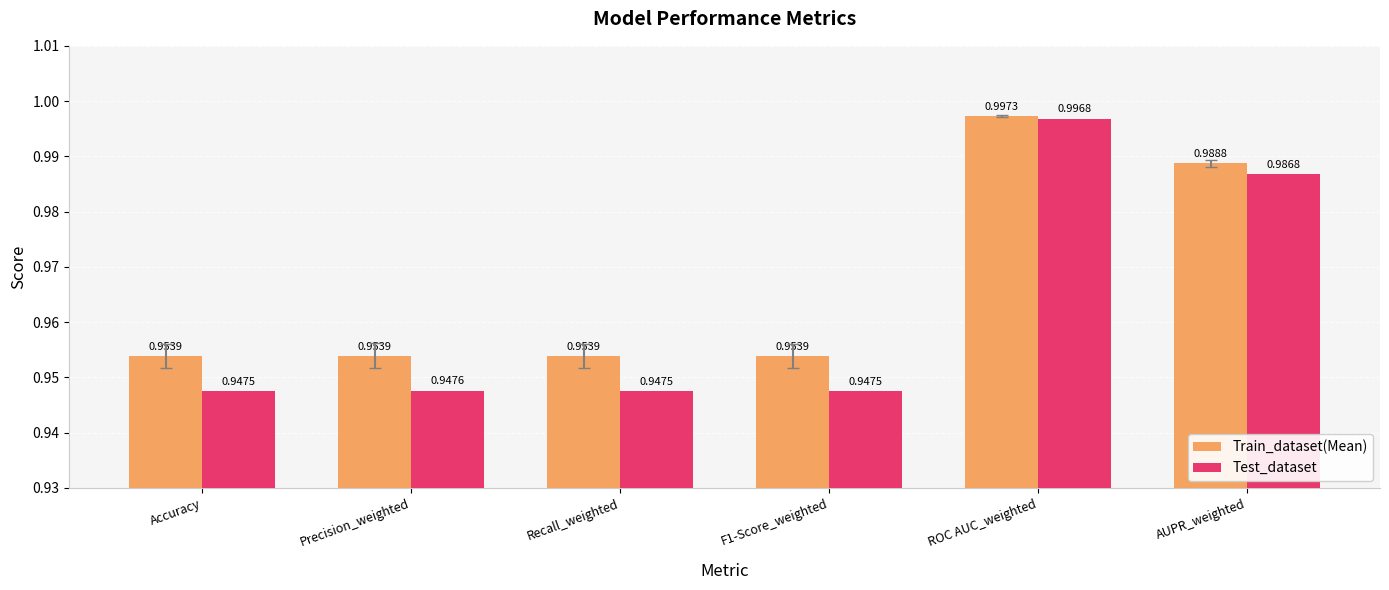

Which series has the largest range (max minus min)?

Test_dataset